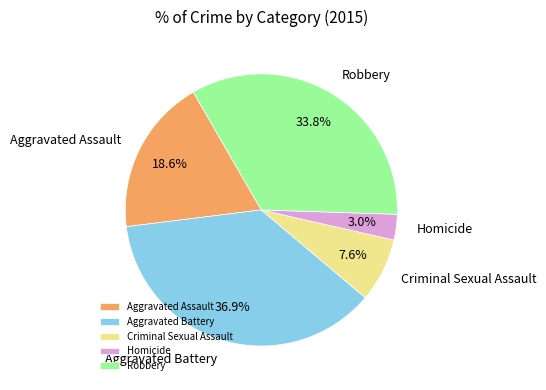

True or false: Aggravated Battery accounts for 37% of the total.

True